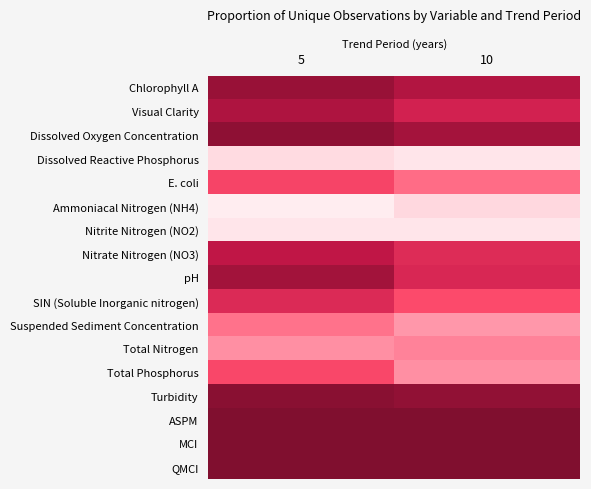

At which category is the sum across all series the highest?

5